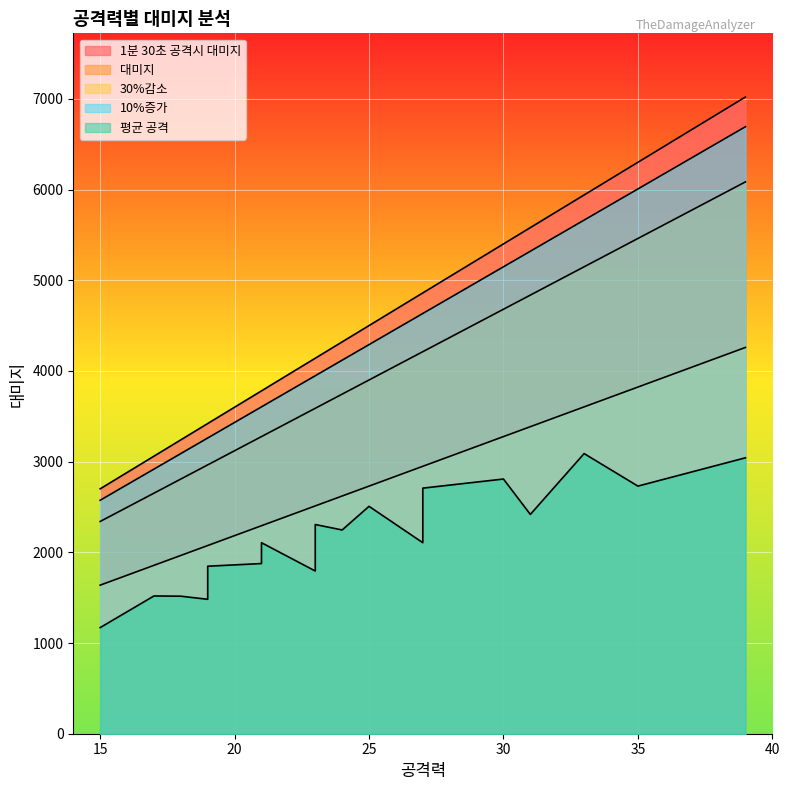

True or false: 대미지 and 10%증가 intersect in this chart.

False